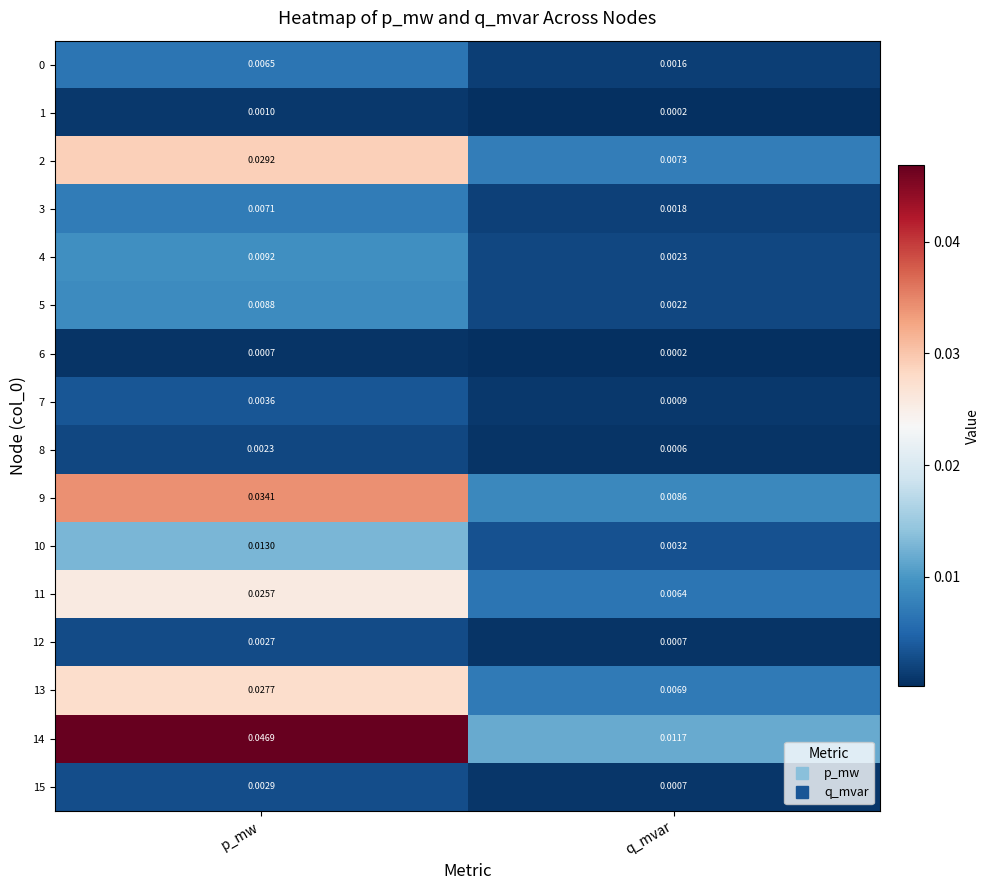

Is the value of 13 at q_mvar greater than the value of 11 at p_mw?

No